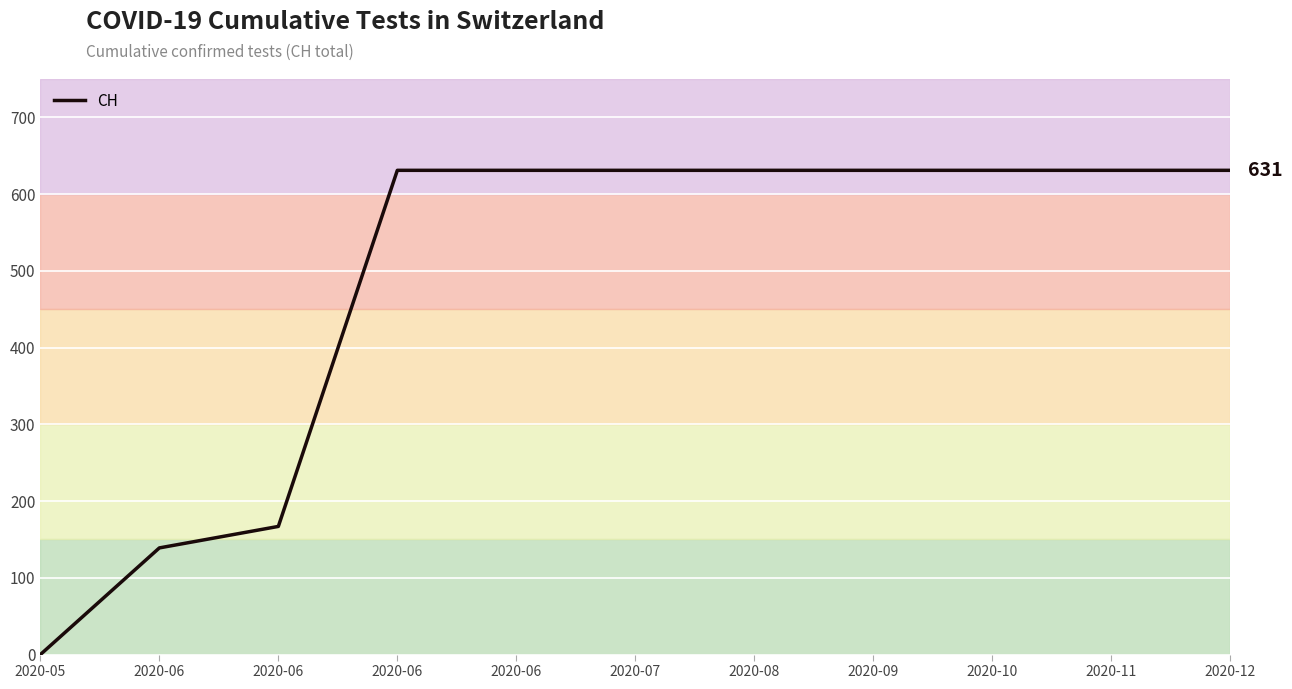

How many values are above zero?

10